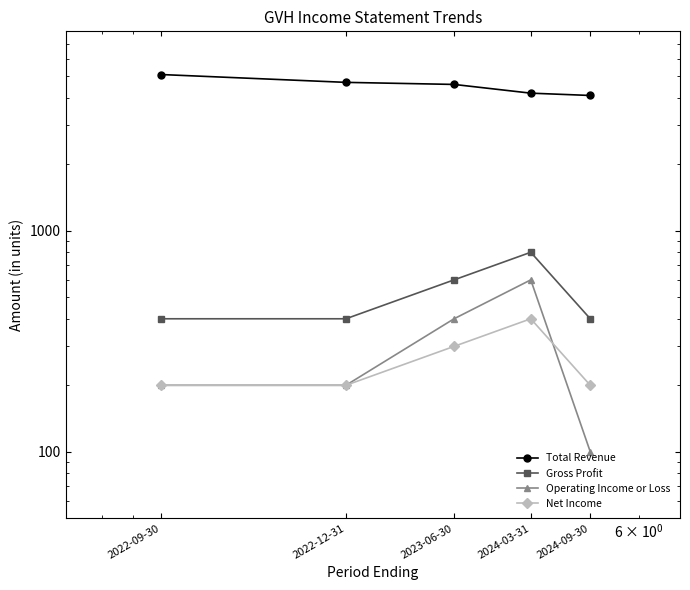

At which label does Operating Income or Loss first exceed 200?

2023-06-30